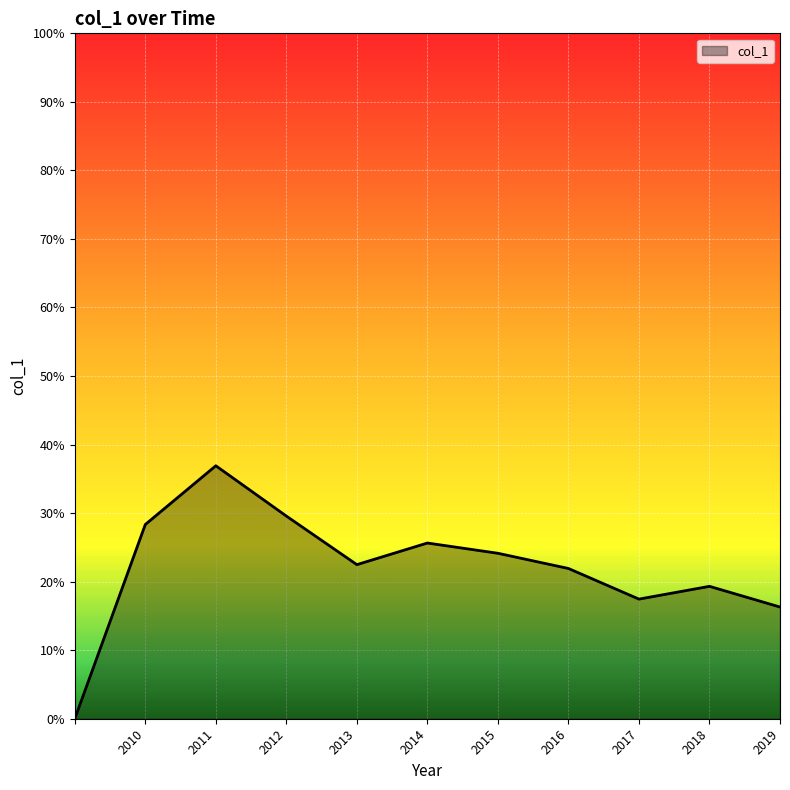

Does the chart display data point markers on the line(s)?

No